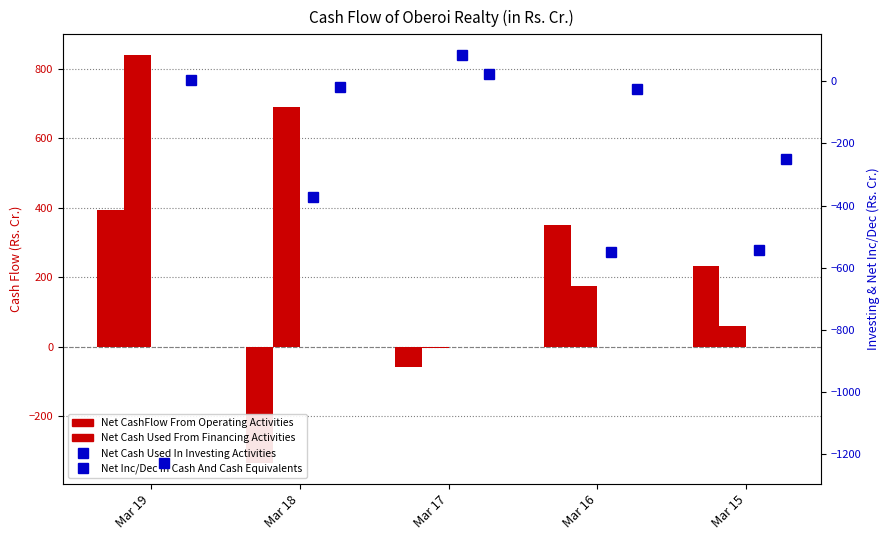

What is the maximum value shown in the chart?

840.1